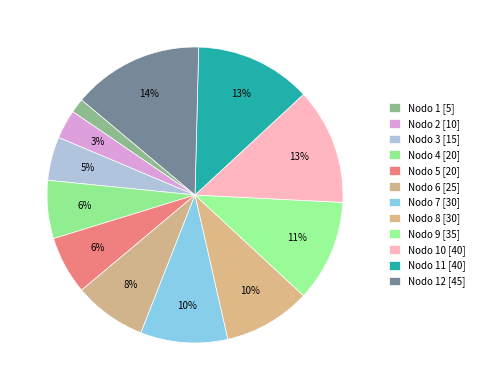

Count the number of slices in the pie.

12